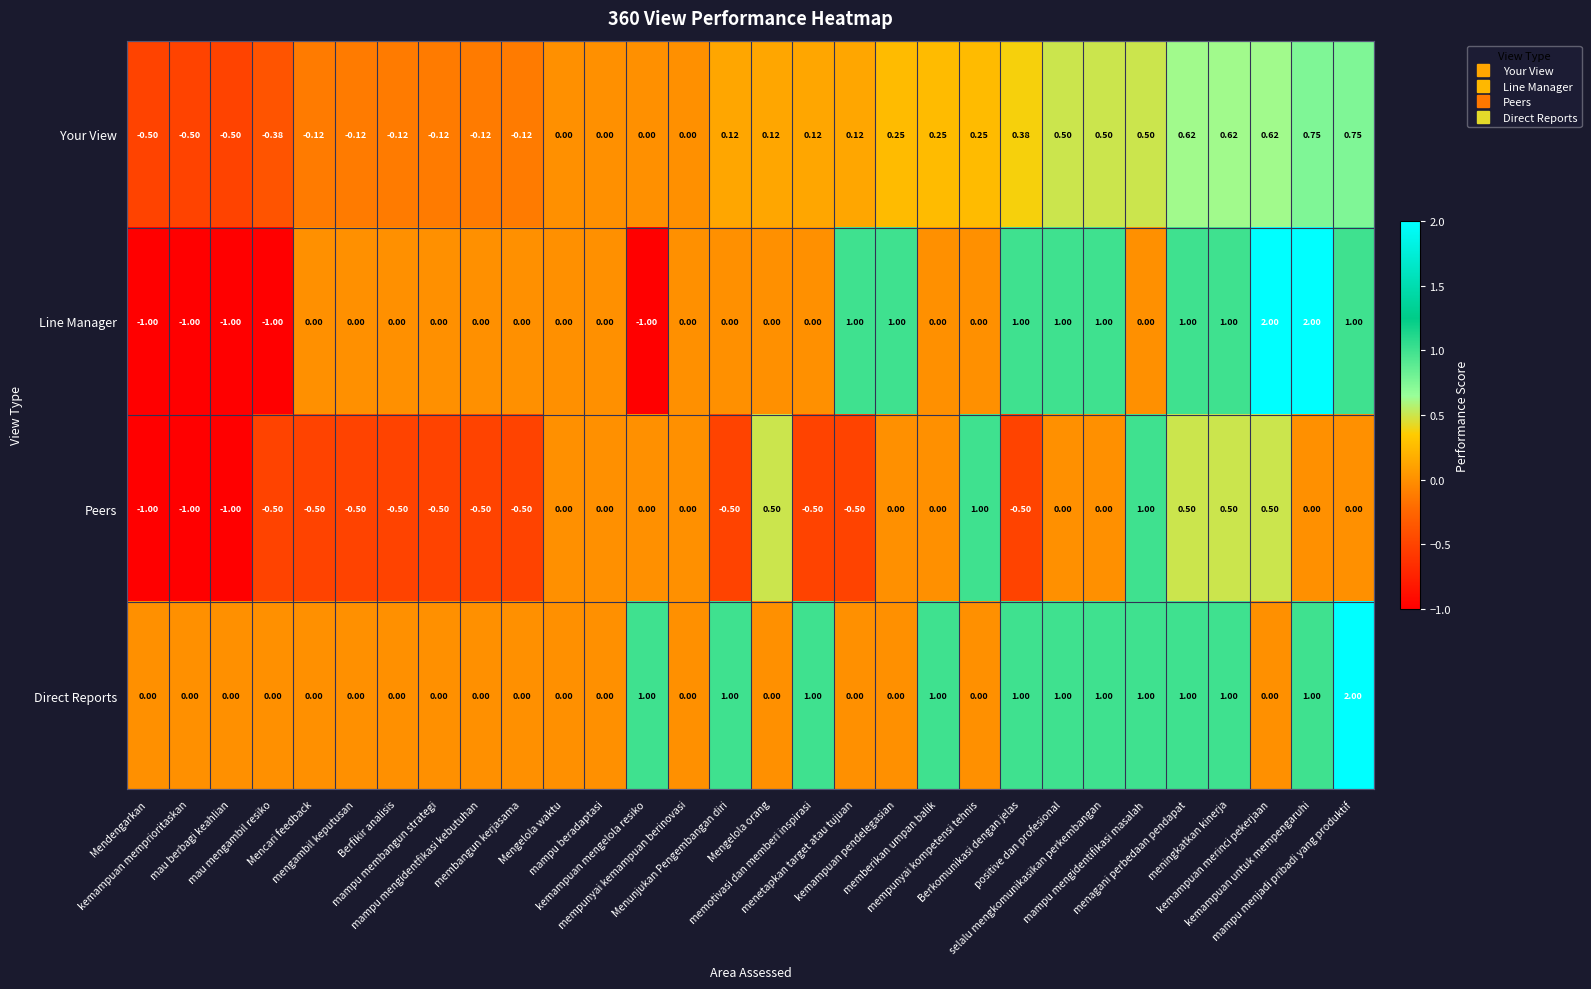

Which series has the largest total across all categories?

Direct Reports